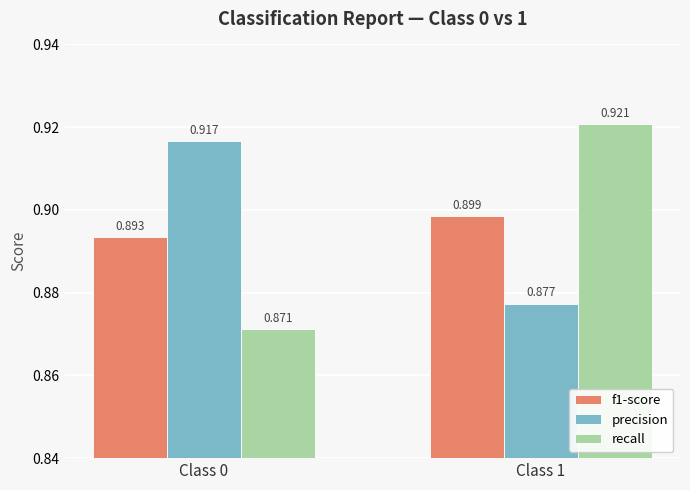

The value of recall at Class 0 is 1.2. True or false?

False